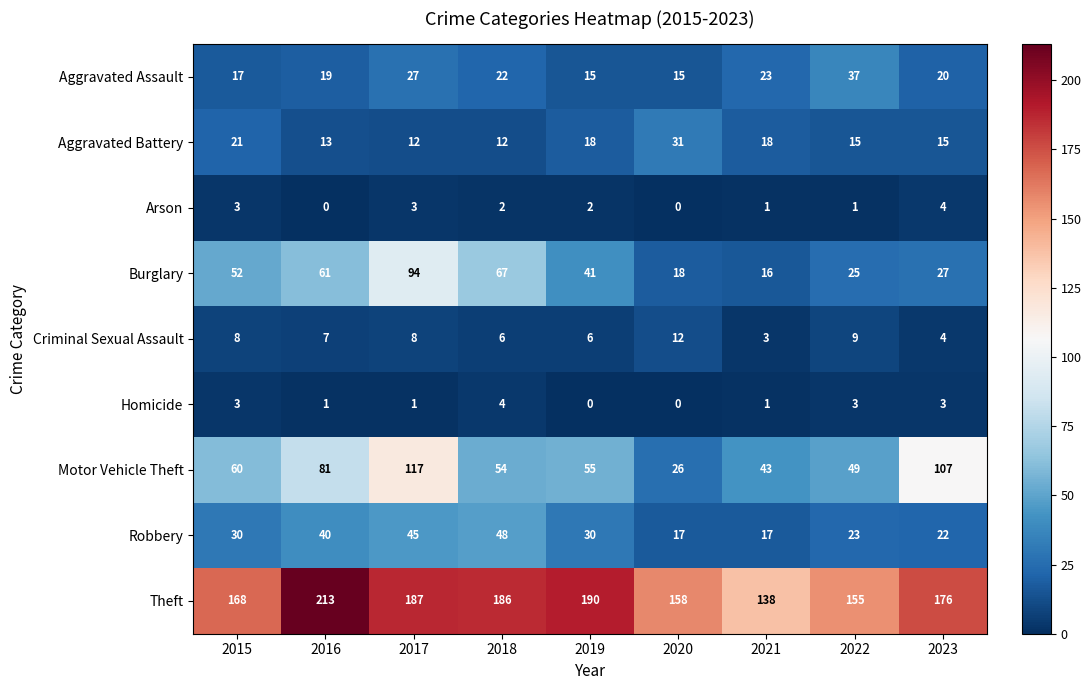

What is the difference between the highest and lowest values at 2018?

184